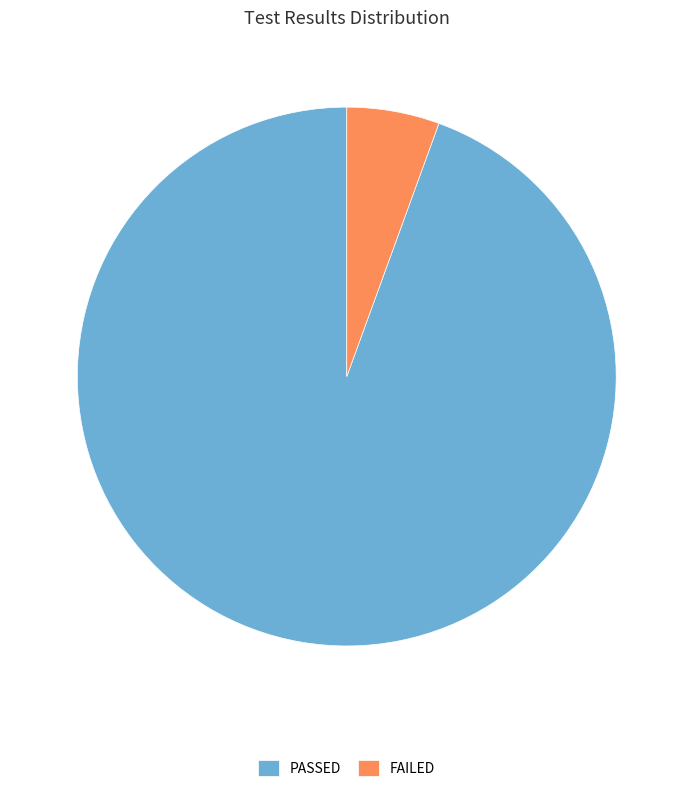

Which has a higher value, FAILED or PASSED?

PASSED